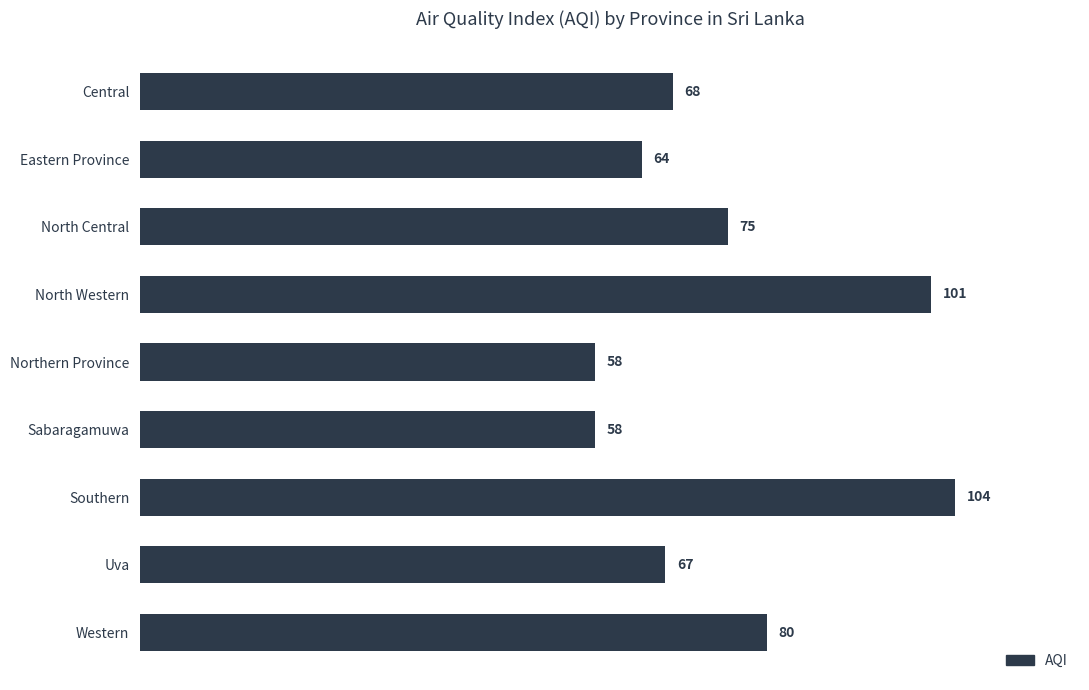

Reading top to bottom, extract all data points from this chart.

Central=68	Eastern Province=64	North Central=75	North Western=101	Northern Province=58	Sabaragamuwa=58	Southern=104	Uva=67	Western=80